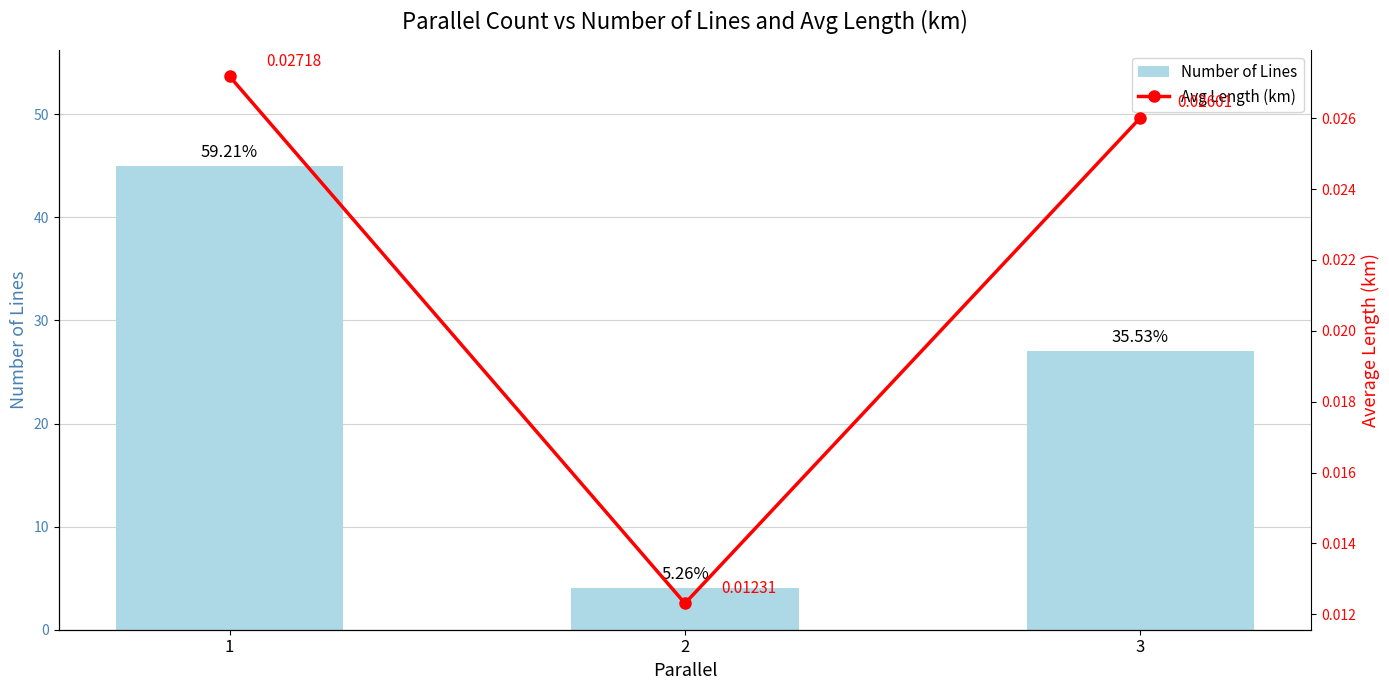

What is the minimum value for Number of Lines?

4.0